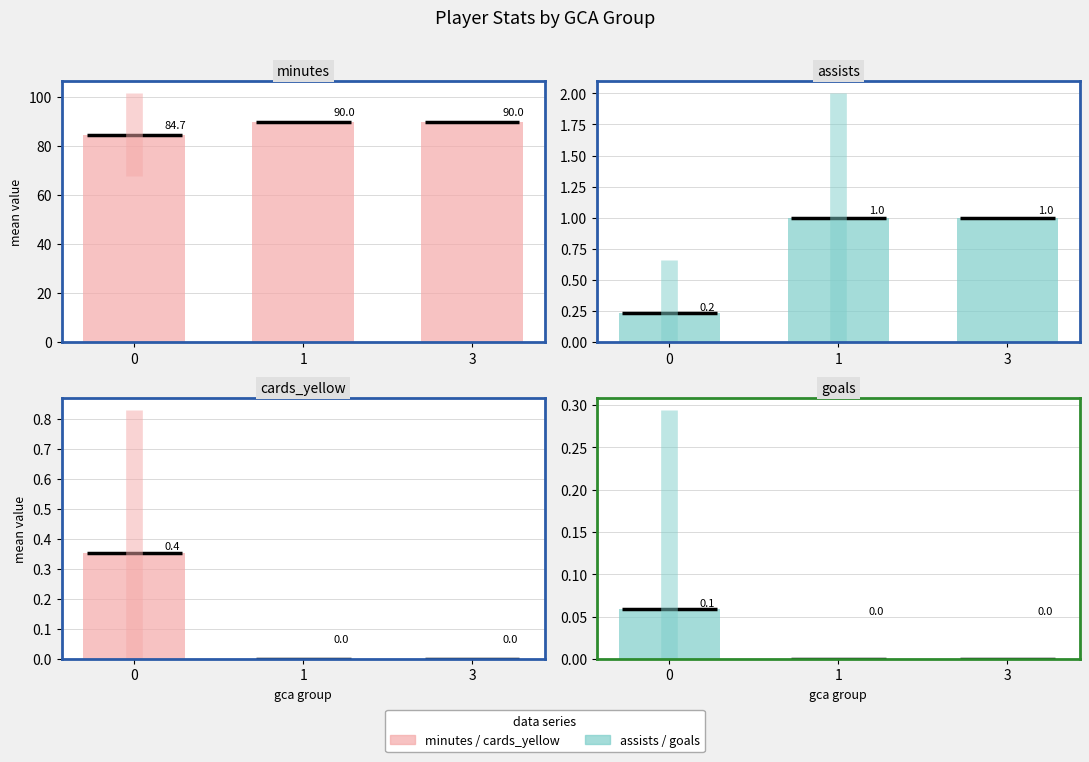

Reading right to left, list all the values displayed in this chart.

minutes: 3=90.0	1=90.0	0=84.7
assists: 3=1.0	1=1.0	0=0.2
cards_yellow: 3=0.0	1=0.0	0=0.4
goals: 3=0.0	1=0.0	0=0.1